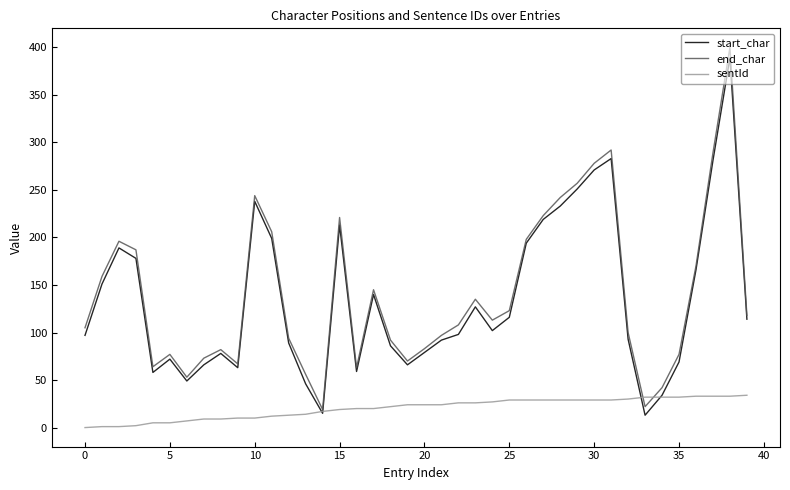

What is the maximum value for sentId?

34